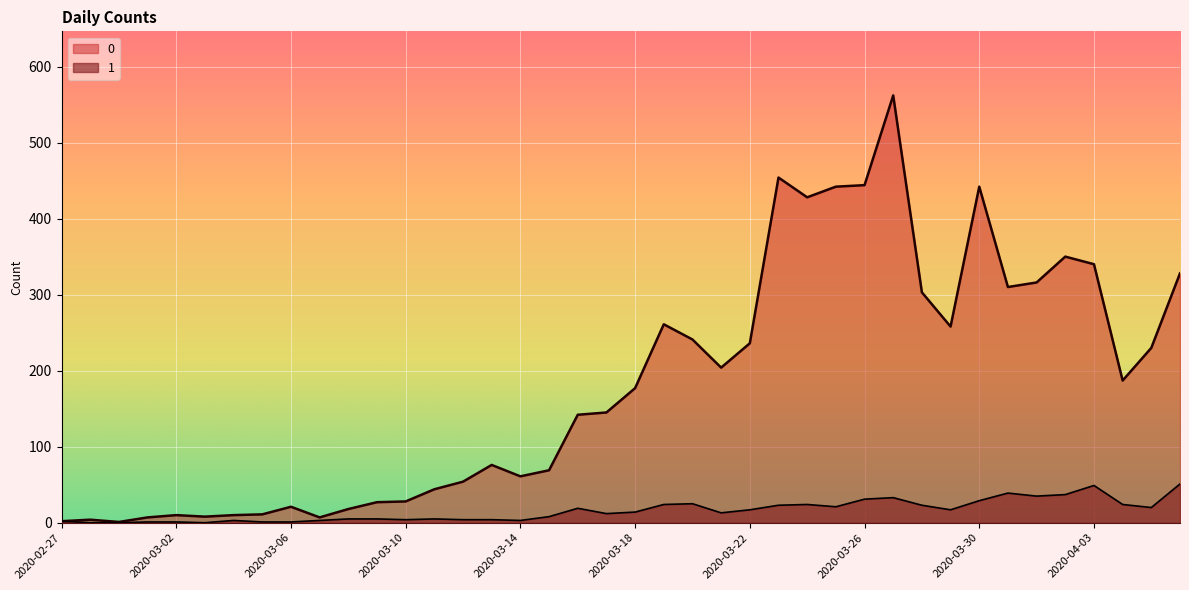

What value does the 0 series have at 2020-03-08?

18